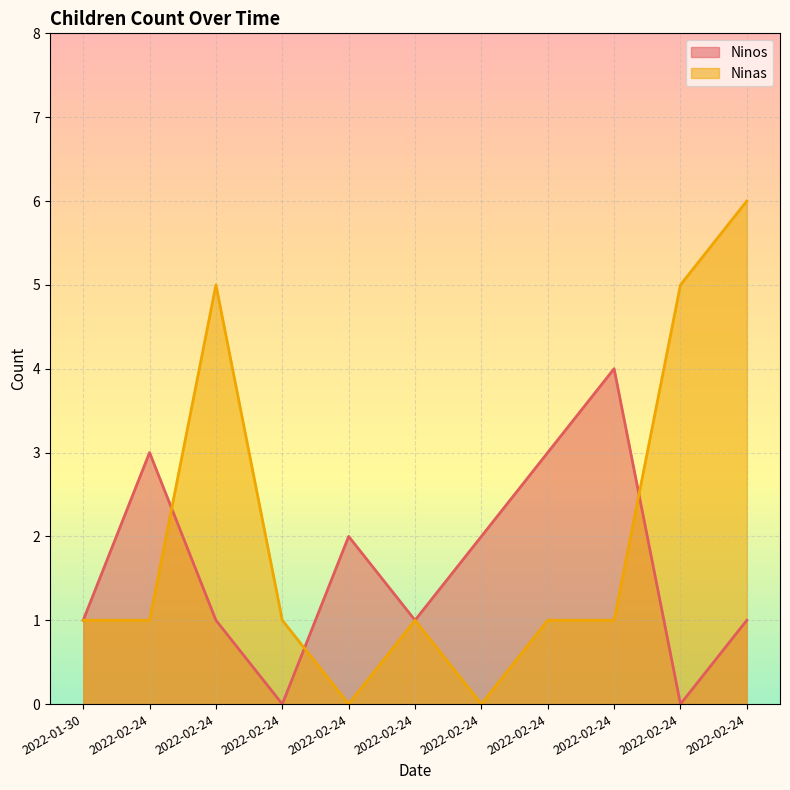

The value of Ninas at 2022-02-24 is 1. True or false?

True